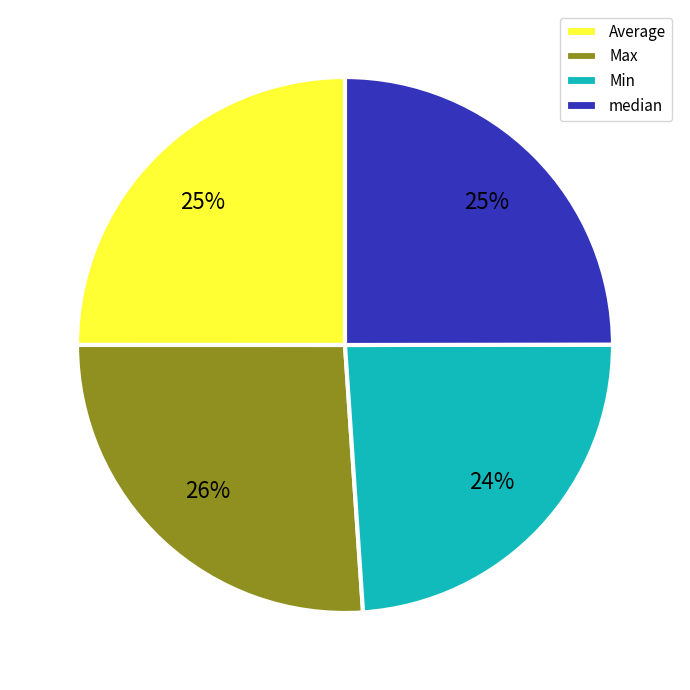

Is it true that median is 25% of the pie?

True